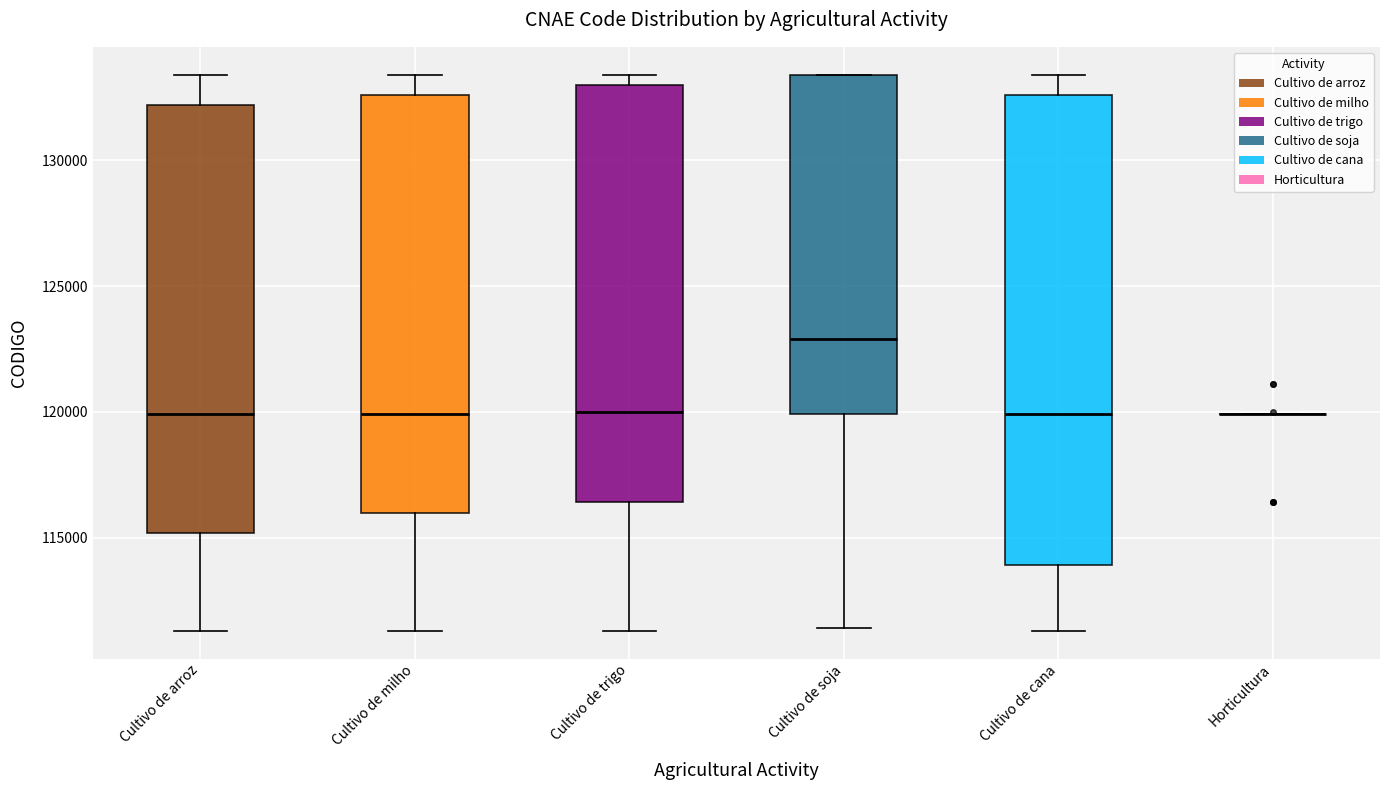

Reading left to right, transcribe this box plot: for each box, give where its median line is, the range the box spans, and where its two whiskers end, as read against the y-axis. The values are not printed on the chart, so give them approximately, as read against the axis.

Cultivo de arroz: median 120000, box 115000 to 132000, whiskers 111500 to 133500
Cultivo de milho: median 120000, box 116000 to 132500, whiskers 111500 to 133500
Cultivo de trigo: median 120000, box 116500 to 133000, whiskers 111500 to 133500
Cultivo de soja: median 123000, box 120000 to 133500, whiskers 111500 to 133500
Cultivo de cana: median 120000, box 114000 to 132500, whiskers 111500 to 133500
Horticultura: box collapsed to a line at 120000, whiskers 120000 to 120000